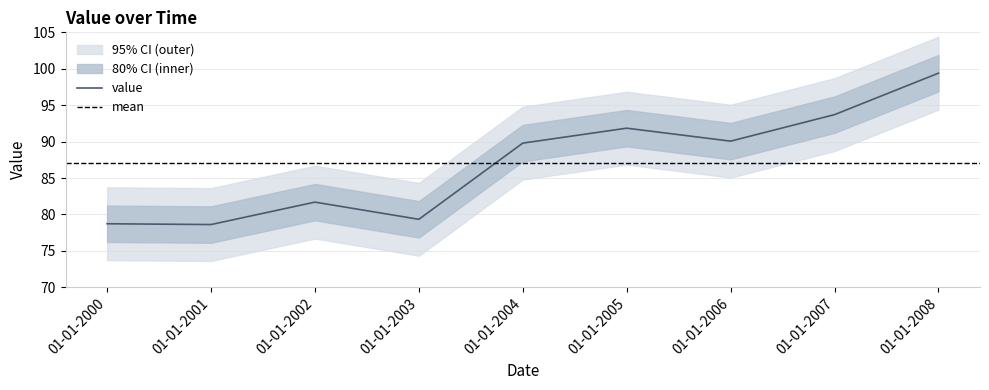

Which has a higher value, 01-01-2004 or 01-01-2007?

01-01-2007